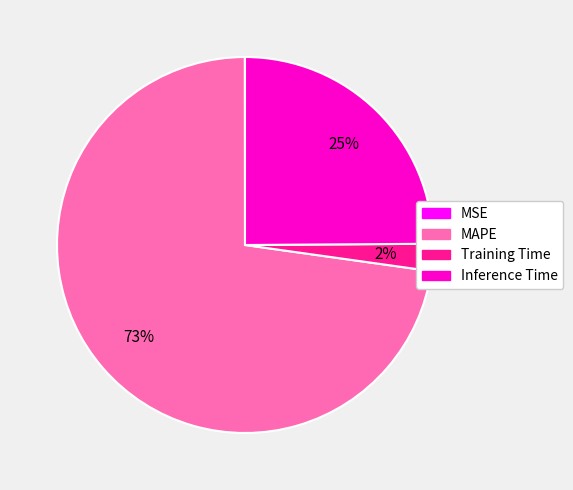

What percentage is the MAPE slice, to the nearest percent?

73%